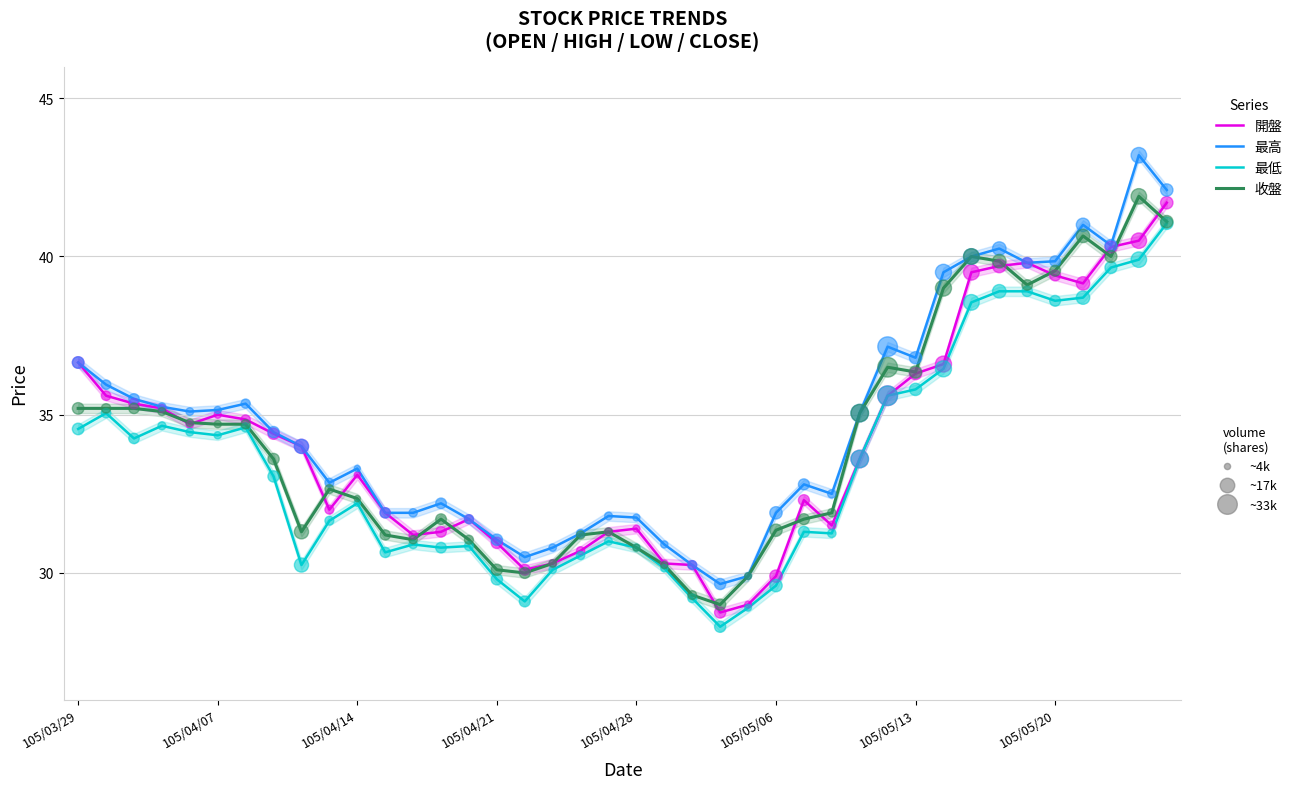

Which series contains the highest Y value?

最高